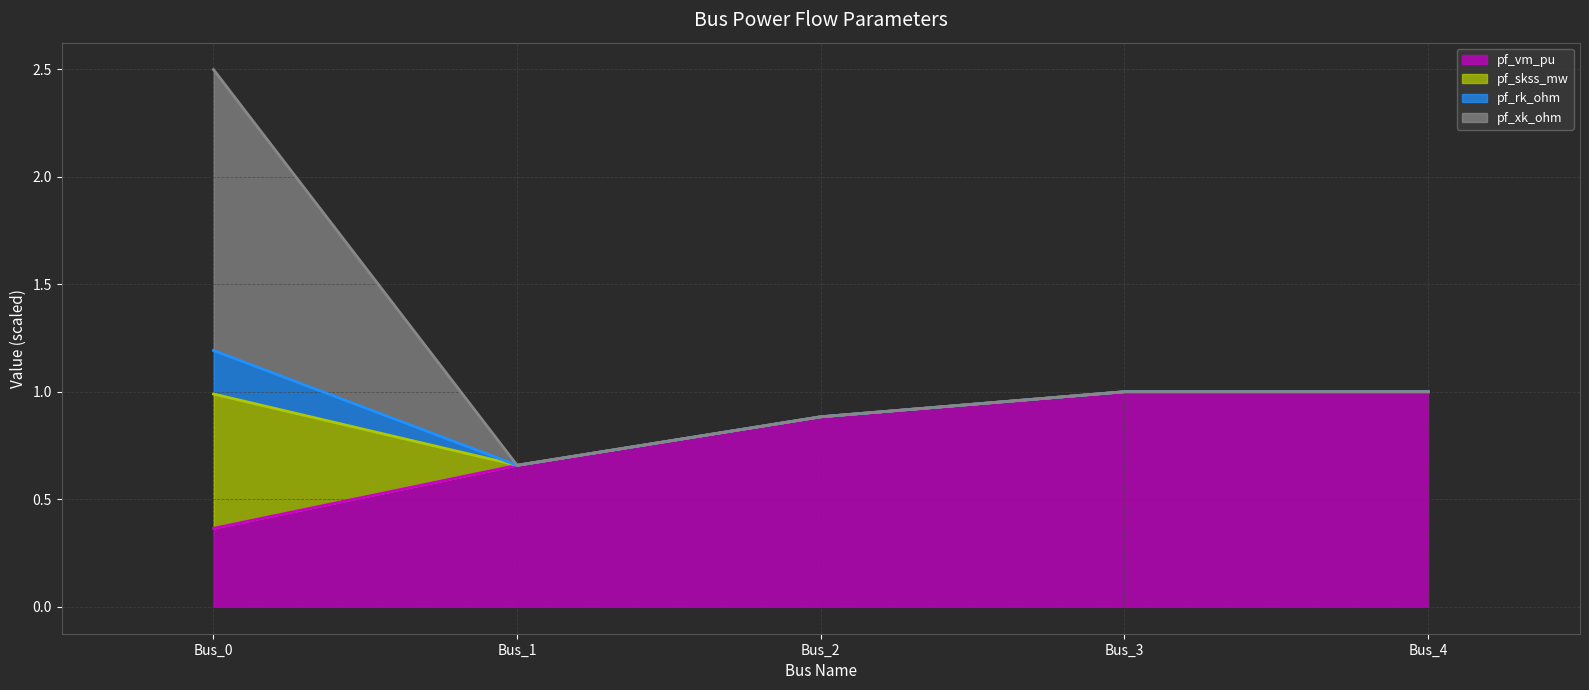

Is the value of pf_vm_pu (line) at Bus_3 greater than the value of pf_xk_ohm (line) at Bus_2?

Yes